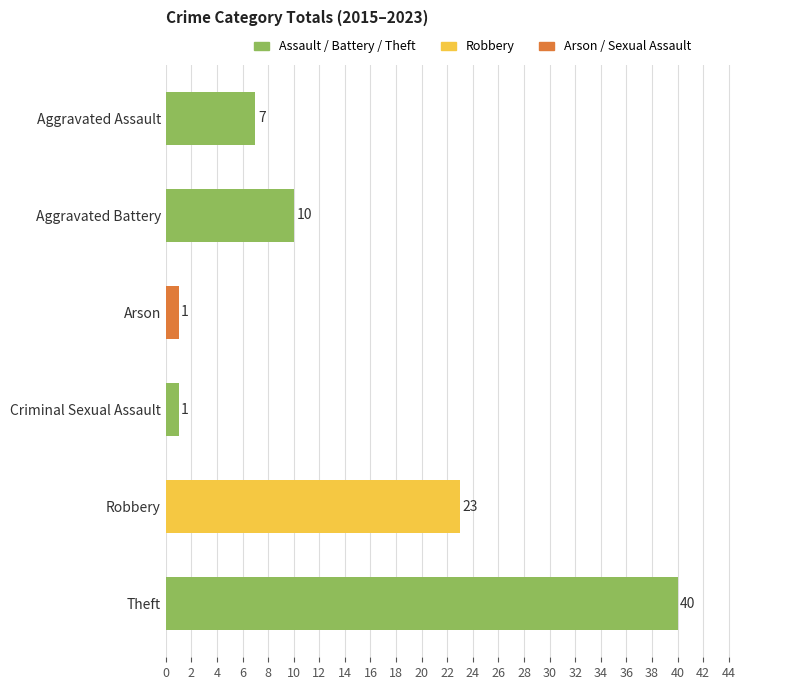

What is the label of the 5th bar from the bottom?

Aggravated Battery